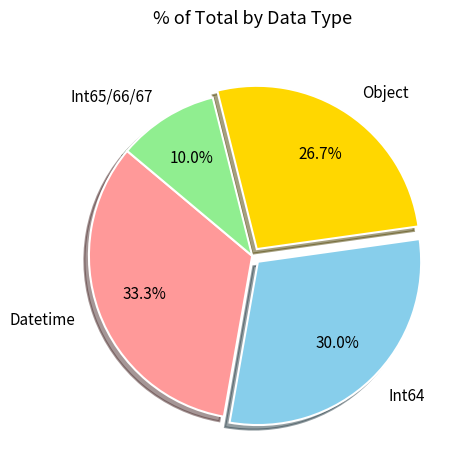

What percentage is the Datetime slice, to the nearest percent?

33%